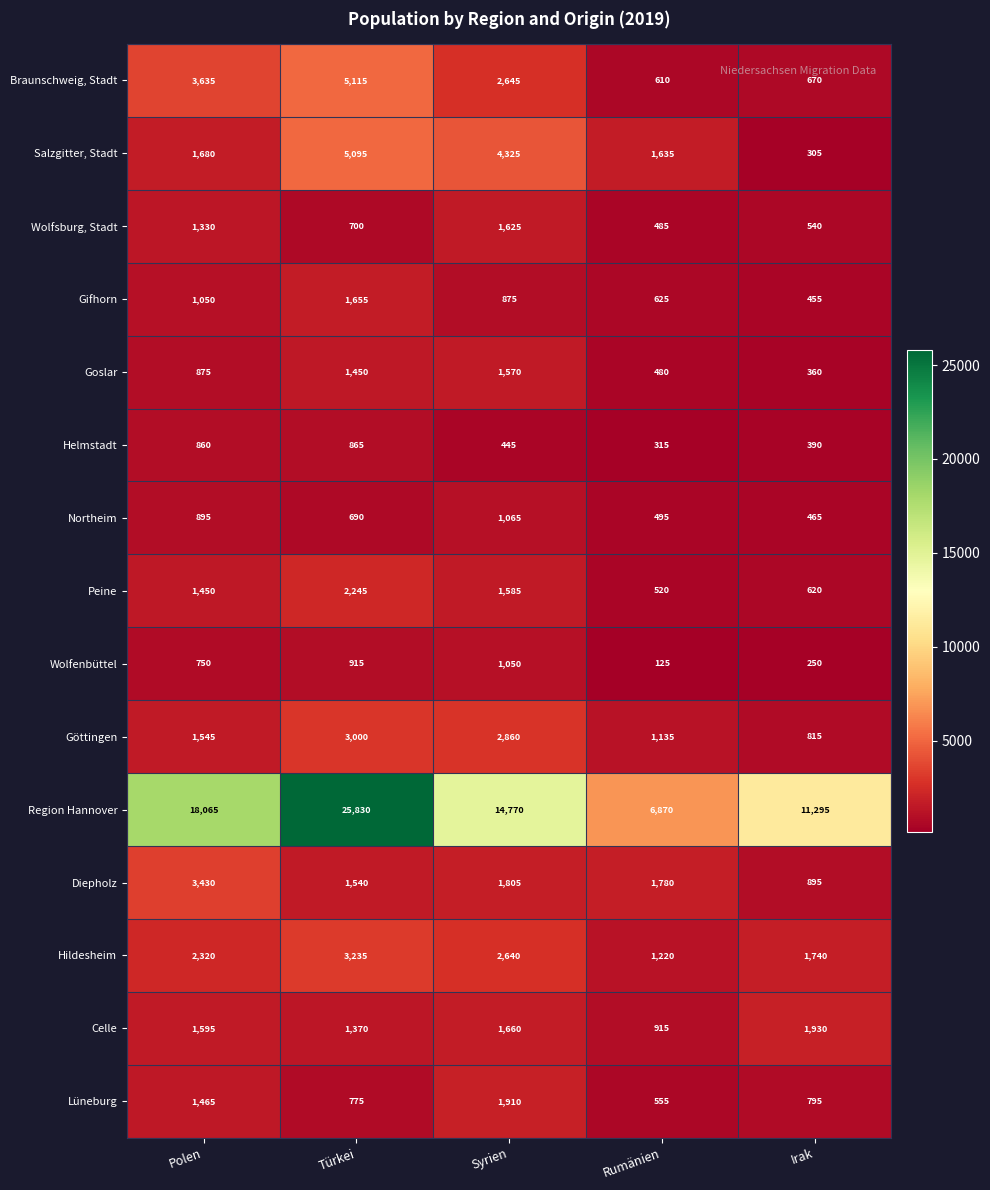

What is the difference between the Hildesheim values at Rumänien and Türkei?

2015